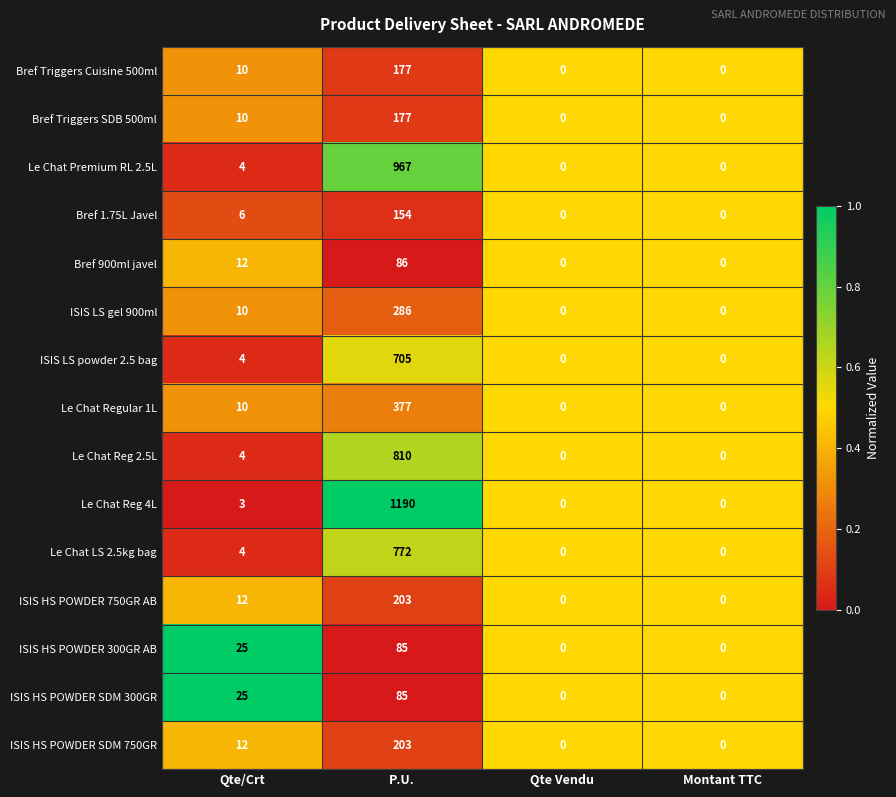

The value of ISIS LS gel 900ml at Qte Vendu is 0. True or false?

True